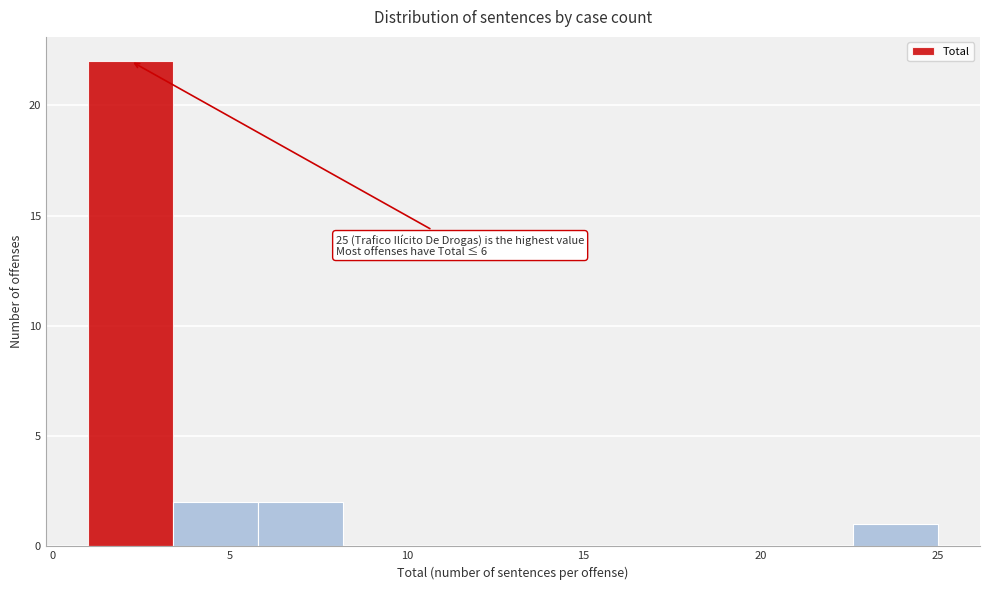

Which range on the x-axis has the tallest bar?

1.0 to 3.4